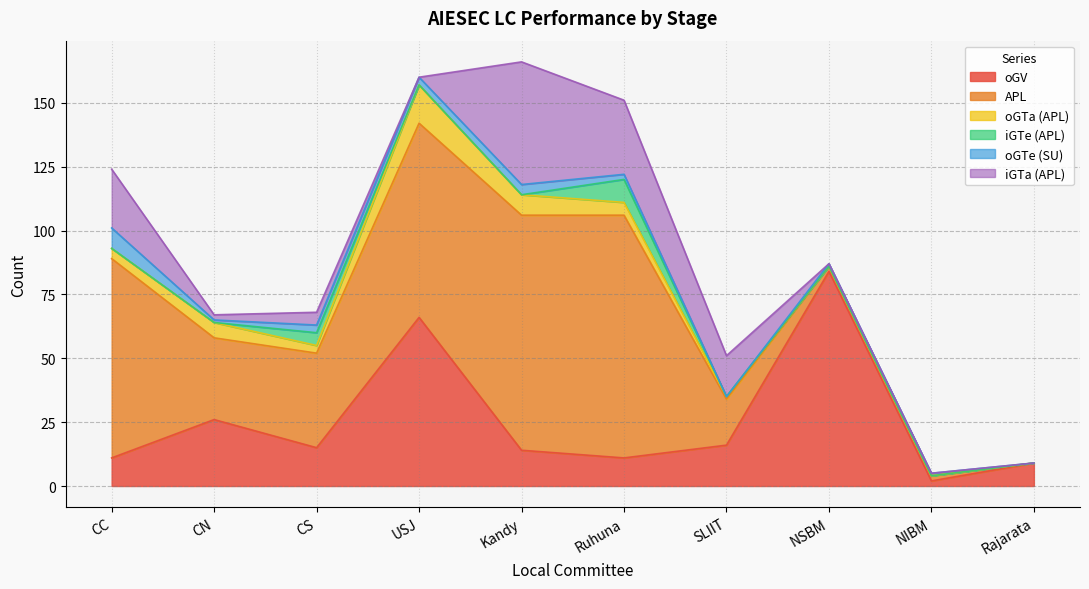

True or false: oGV and iGTe (APL) intersect in this chart.

False